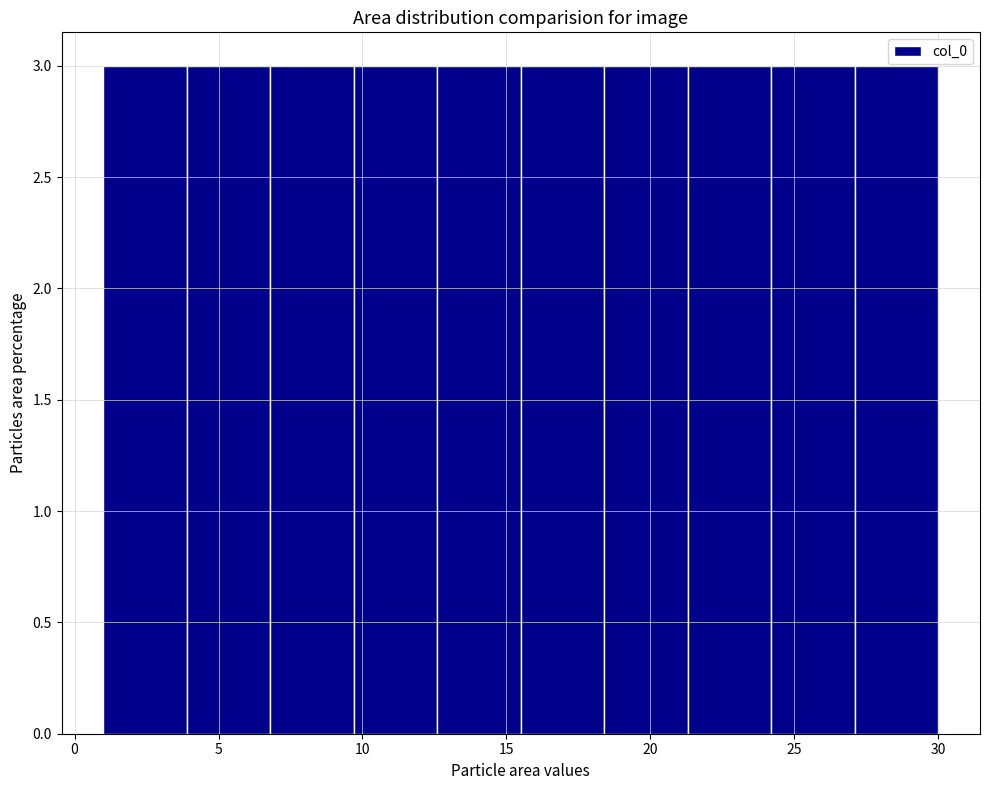

What is the height of the bar covering 9.7 to 12.6 on the x-axis? Neither the bar edges nor the heights are printed on the chart, so give them approximately, as read against the axes.

3